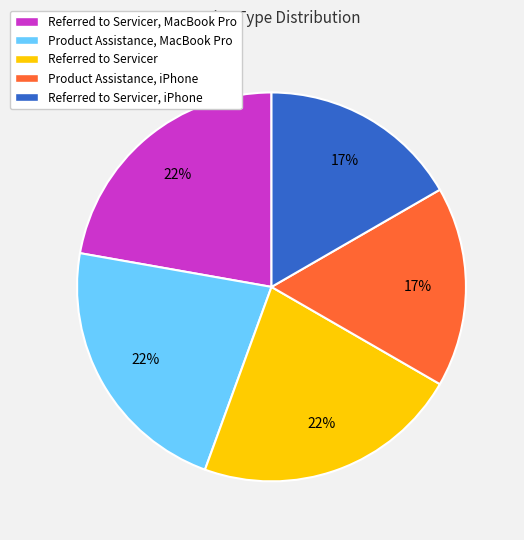

Which has a higher value, Product Assistance, iPhone or Referred to Servicer?

Referred to Servicer